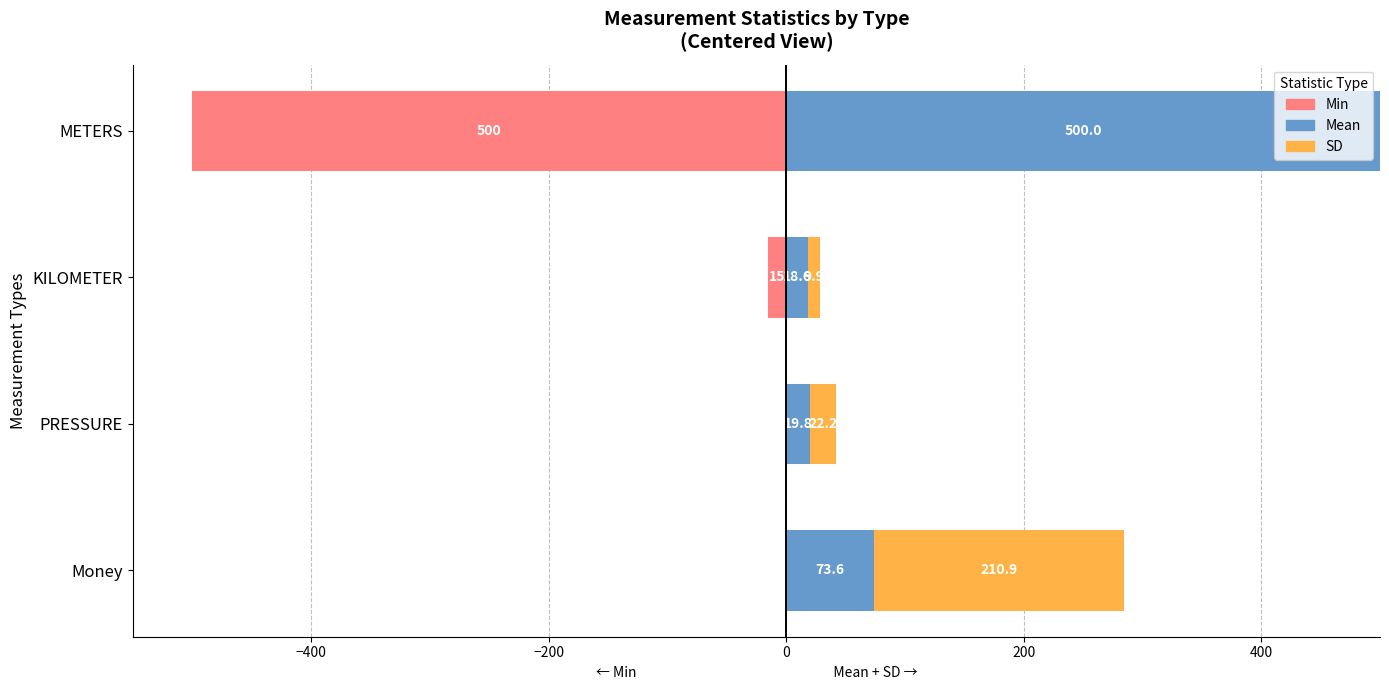

How many data points in Mean are above 73?

2